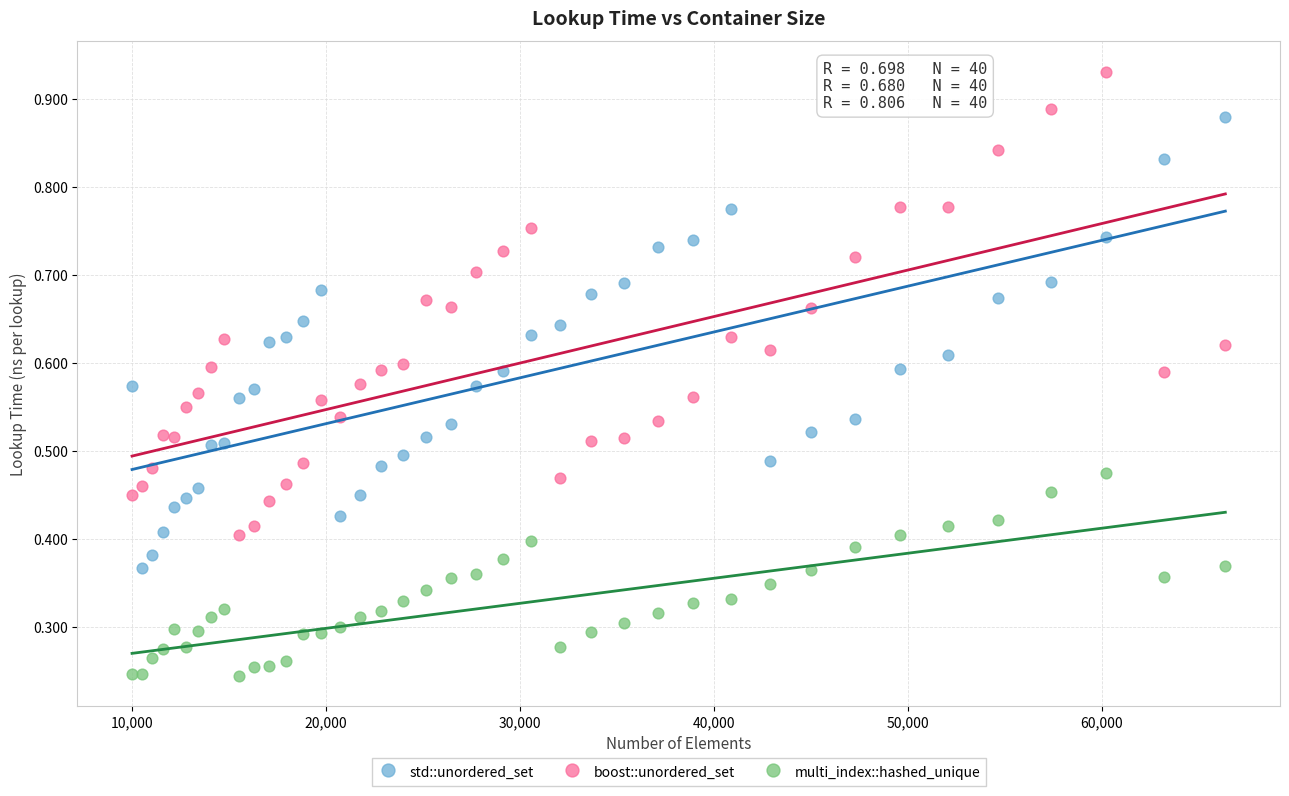

Which series contains the highest Y value?

boost::unordered_set